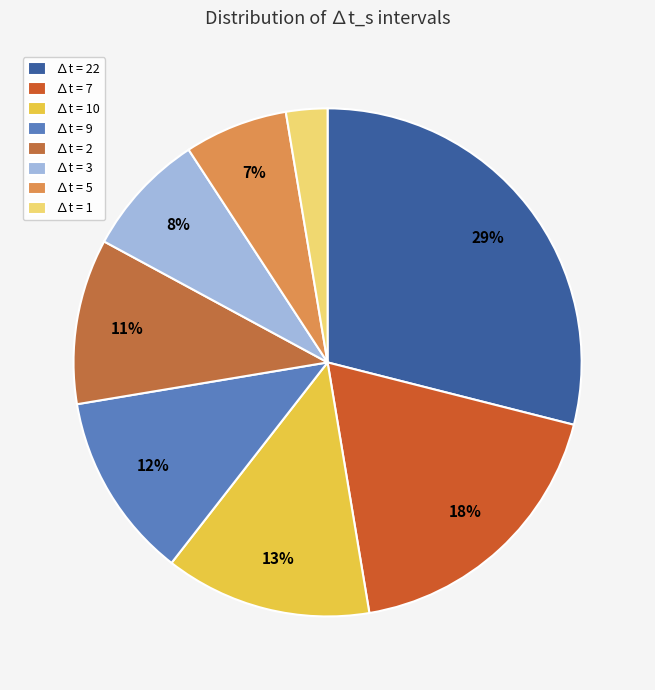

To the nearest percent, what is the average slice percentage?

12%